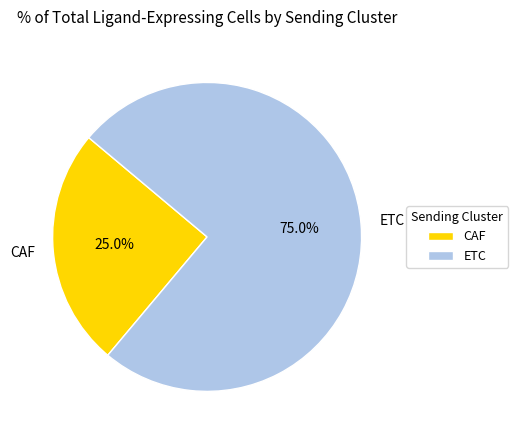

What is the largest slice in the pie chart?

ETC